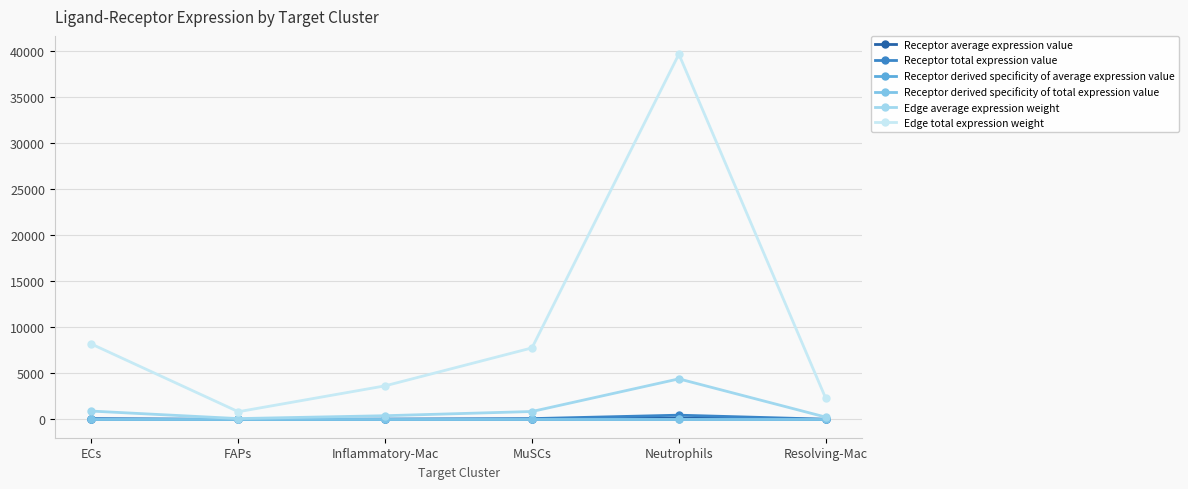

Does the chart have visible grid lines?

Yes